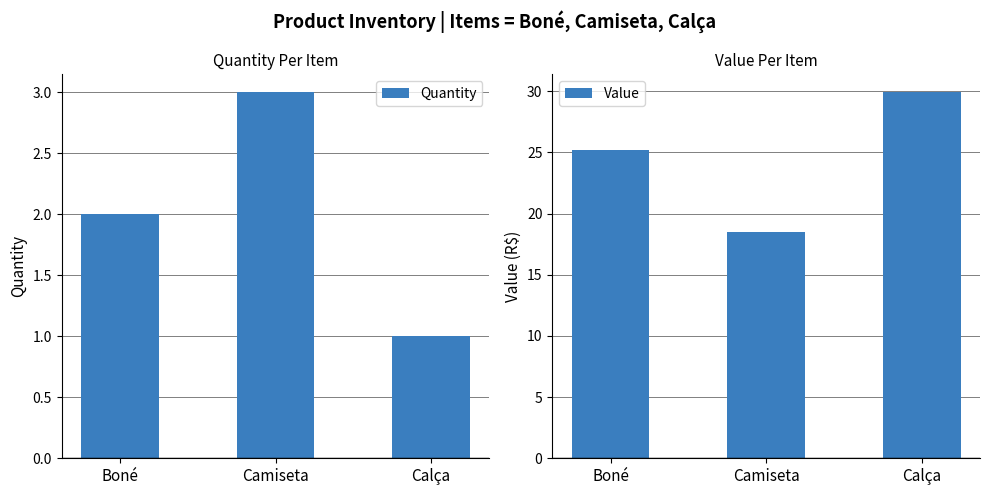

What is the value of the Value bar at the 1st from the left?

25.2